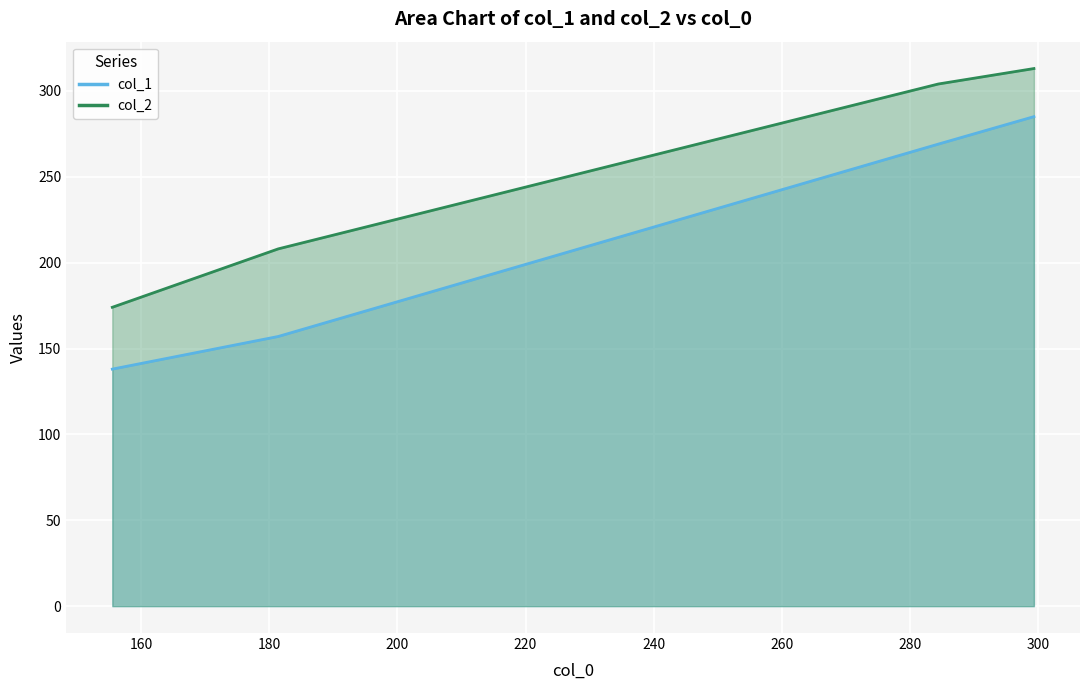

What are all the series names shown in the legend?

col_1, col_2